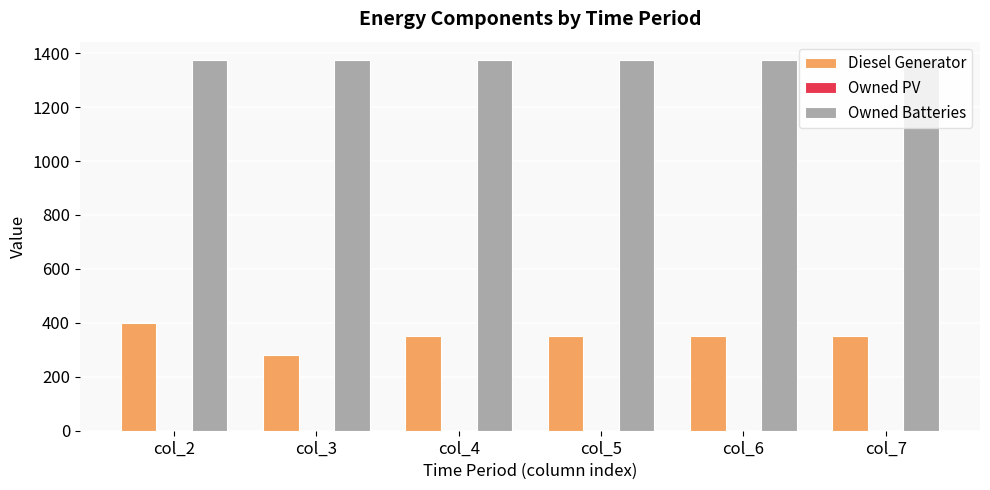

The value of Diesel Generator at col_3 is 378. True or false?

False